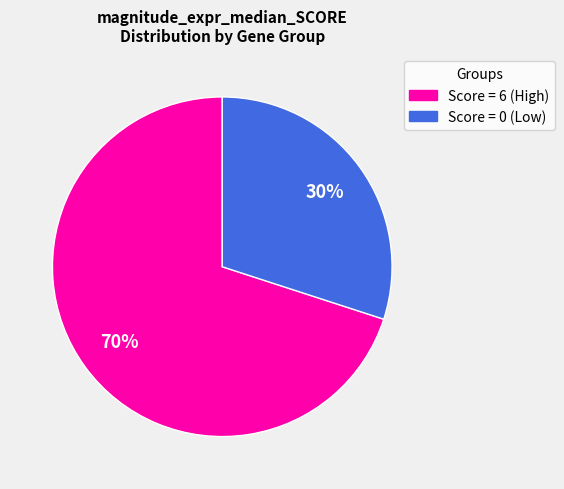

Is it true that Score = 6 (High) is 70% of the pie?

True